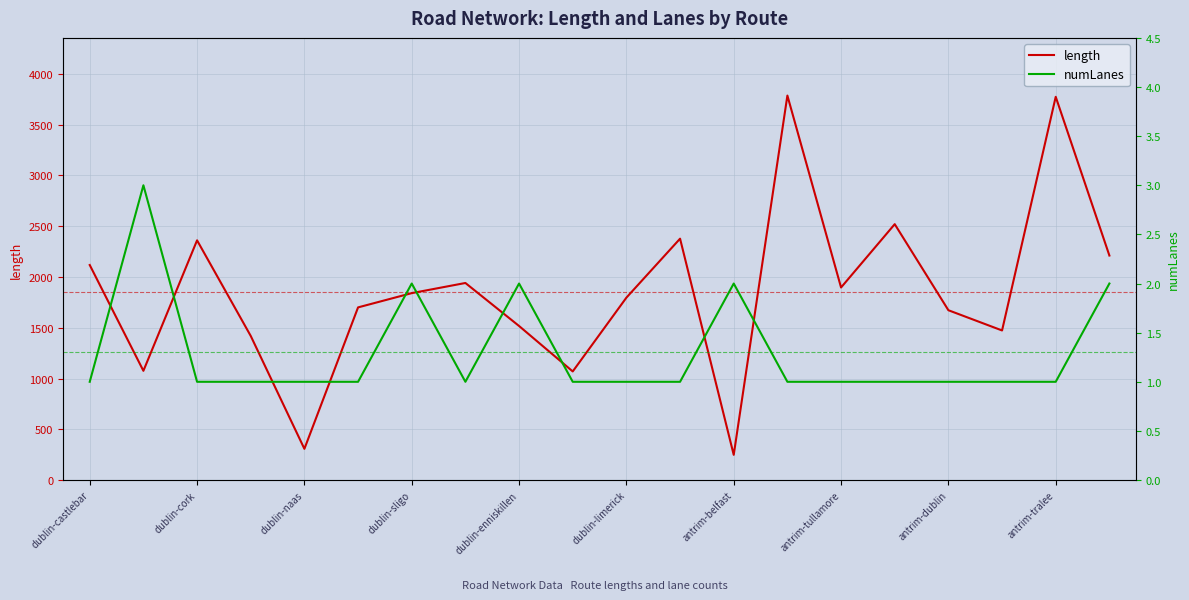

Is it true that length equals 1517.1 at dublin-enniskillen?

True